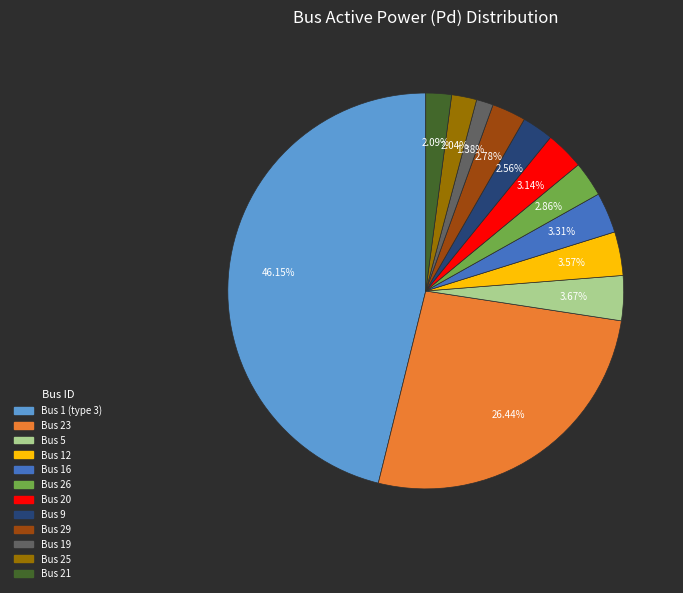

Is there any slice that represents more than half of the pie?

No